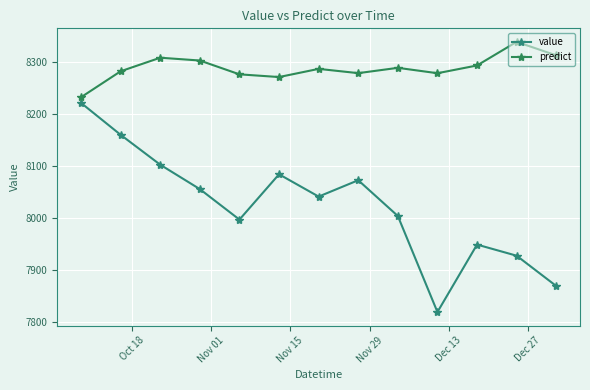

How many lines are shown in the chart?

2